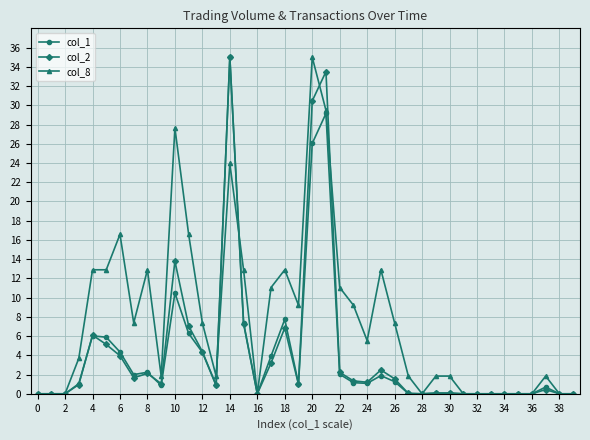

True or false: col_8 has more than 2 points higher than both neighbors.

True